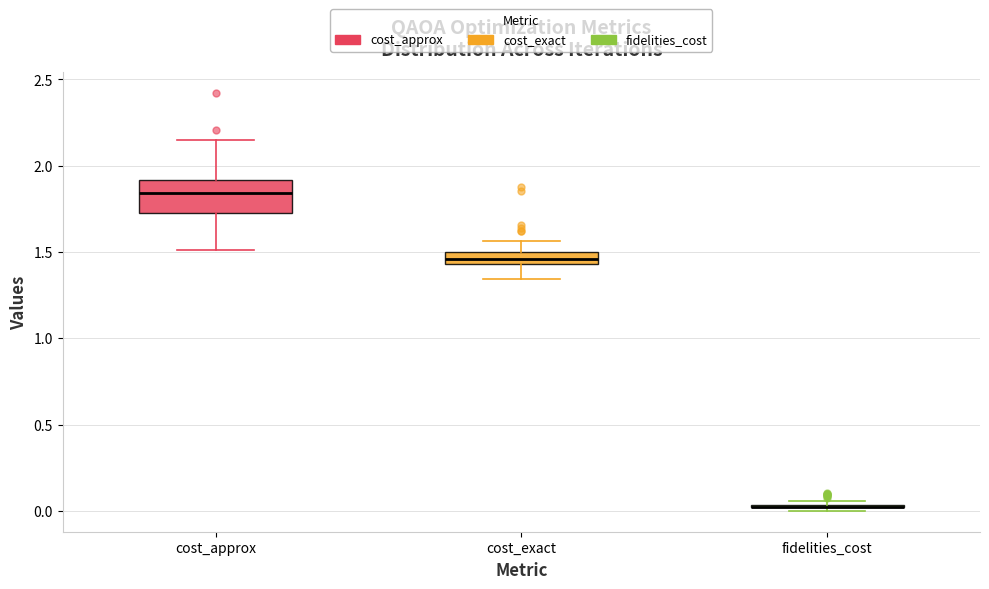

Where is the upper edge of the box for cost_approx on the y-axis? The values are not printed on the chart, so give them approximately, as read against the axis.

1.90